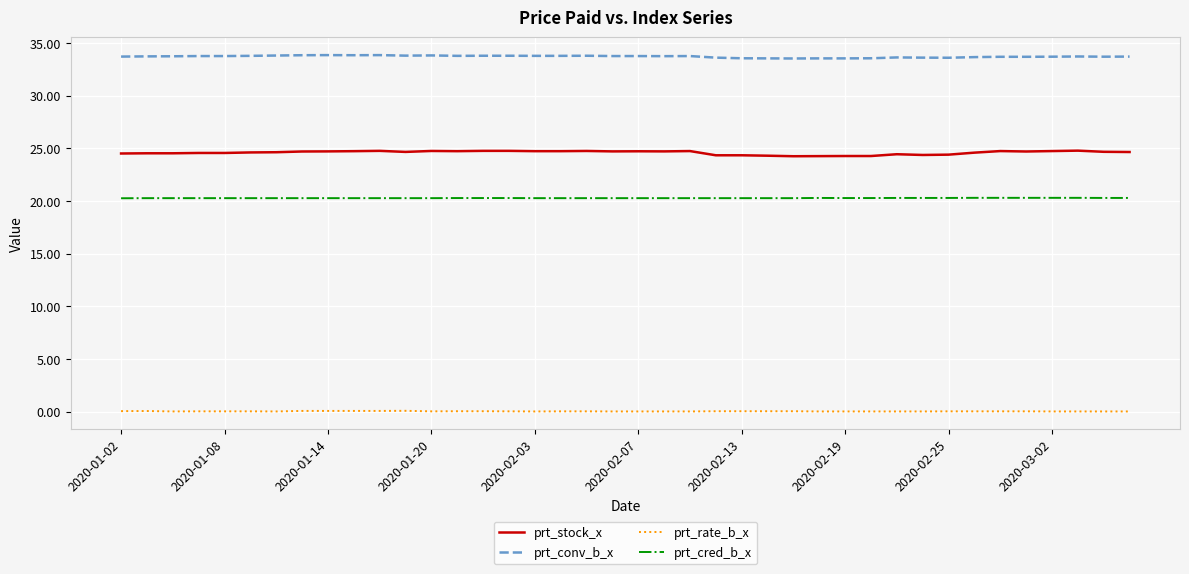

Which series has the largest range (max minus min)?

prt_stock_x